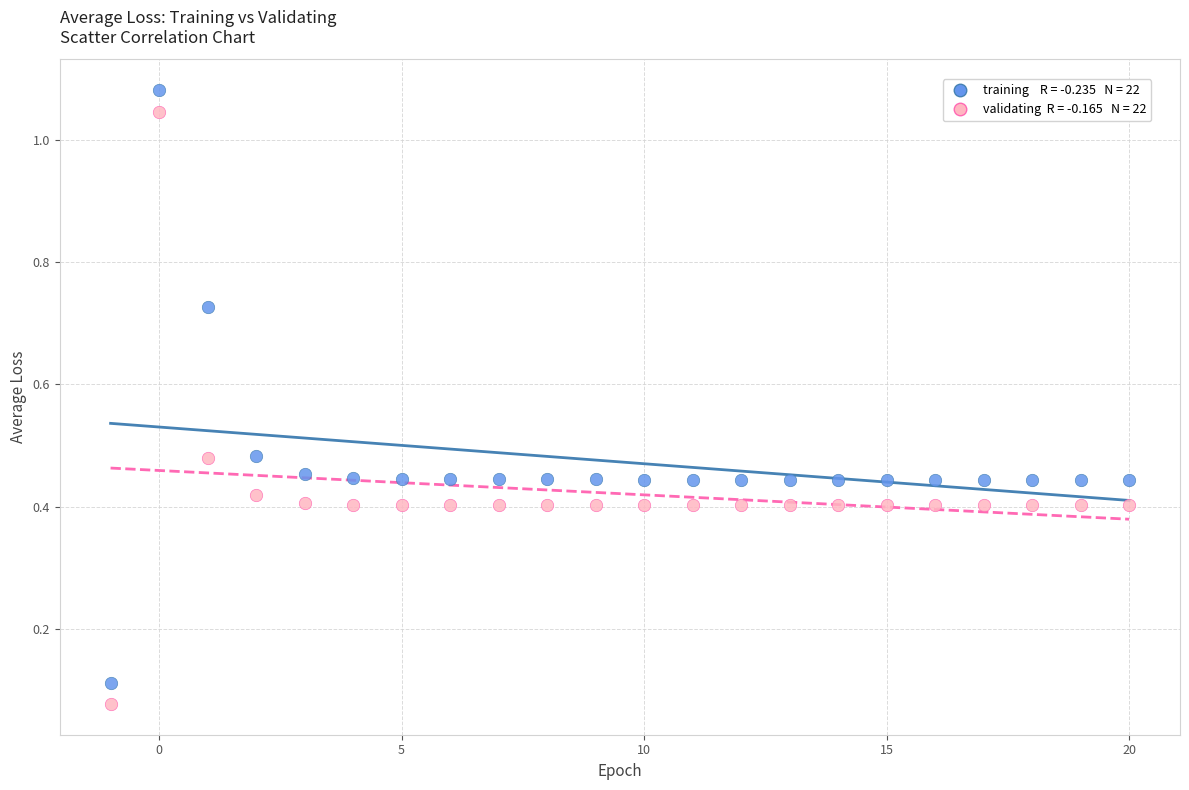

How many data points are displayed?

44